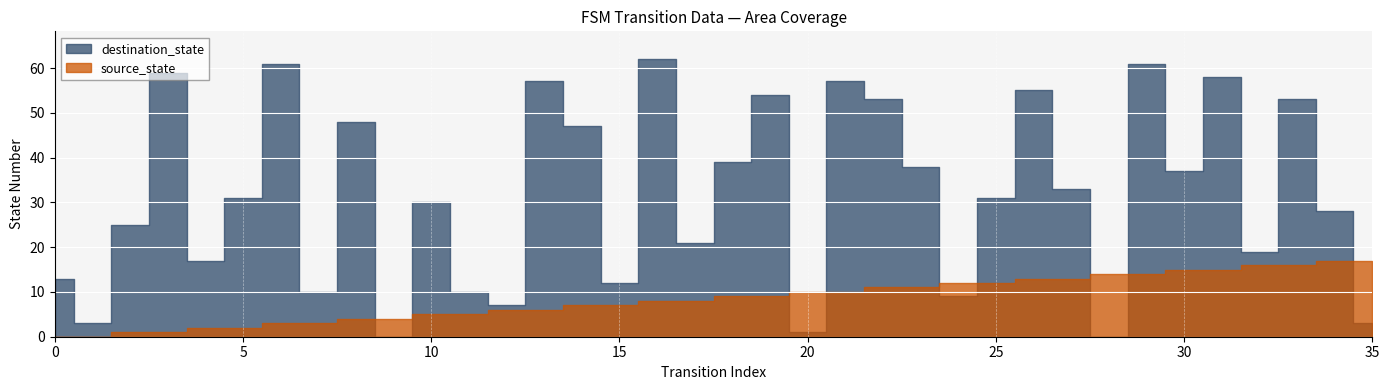

What is the sum of all source_state values?

306